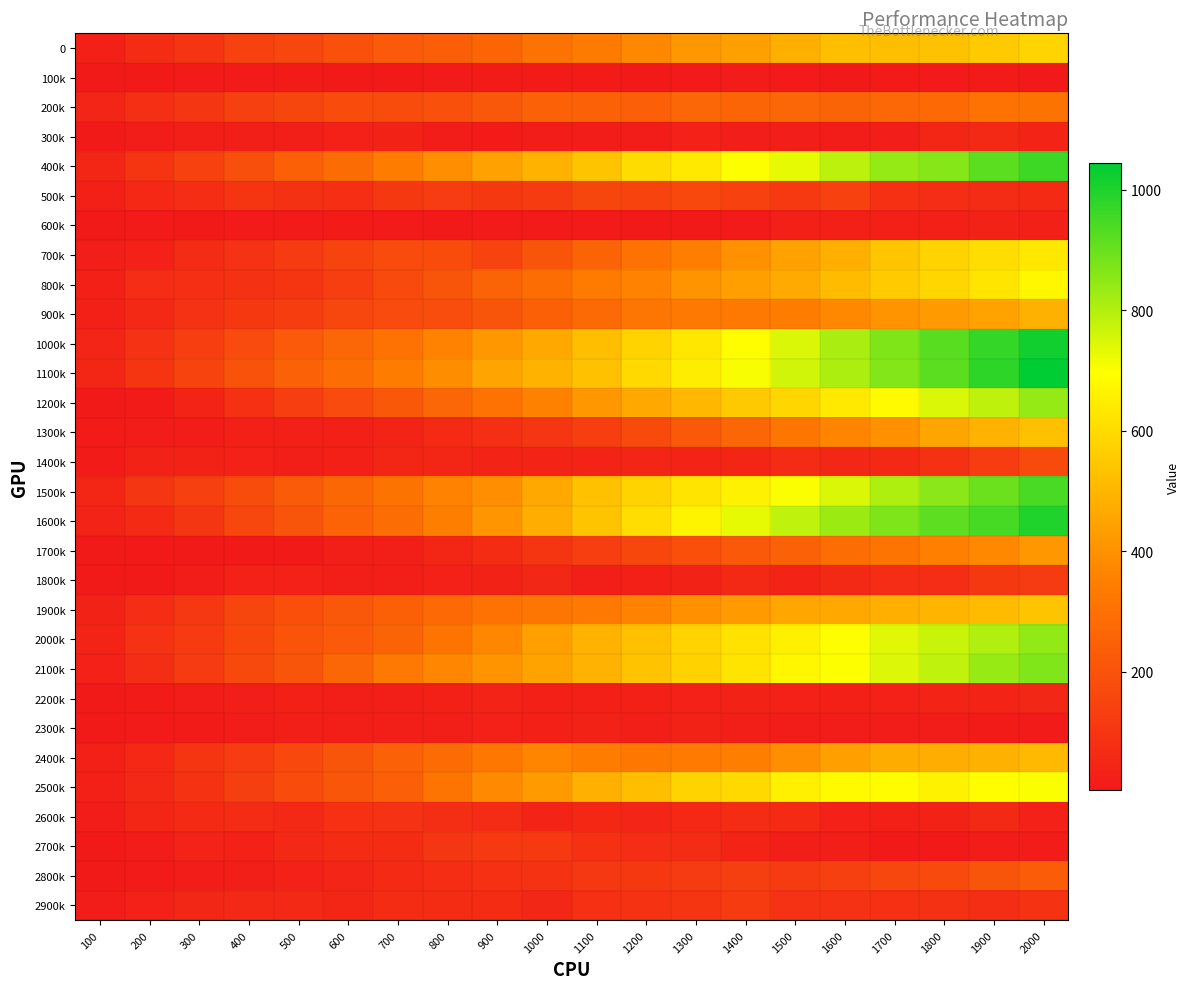

What is the difference between the highest and lowest values at 800?

383.0